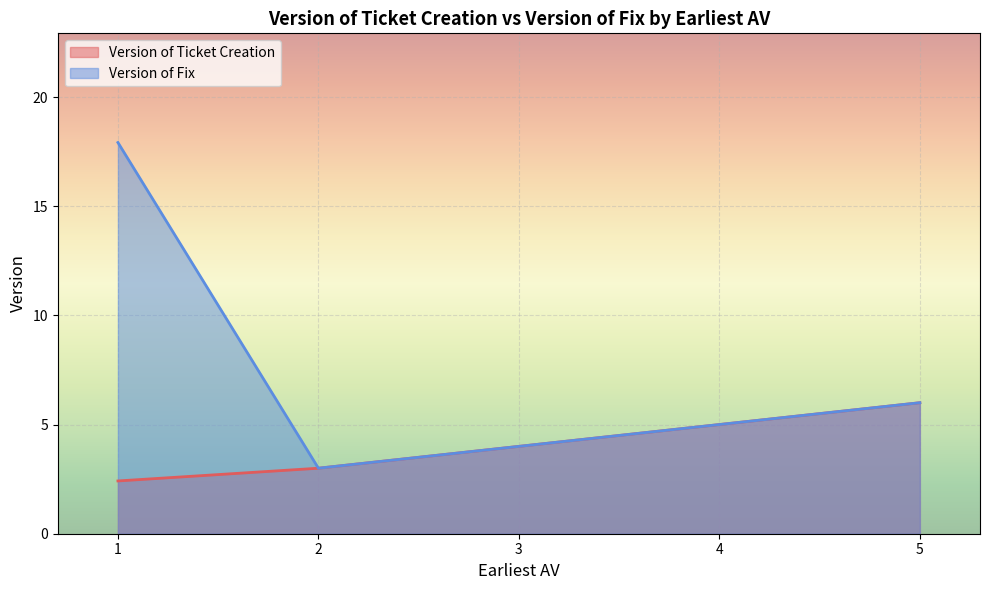

Between 1 and 3, which series saw the biggest shift?

Version of Fix